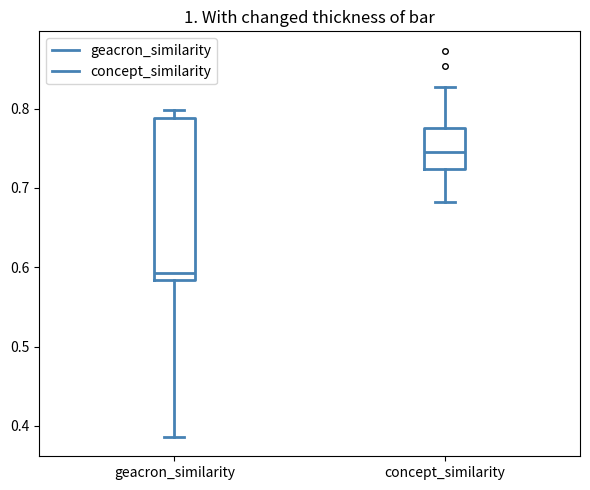

Reading left to right, read every box against the y-axis: the position of its median line, the range the box covers, and the ends of its whiskers. The values are not printed on the chart, so give them approximately, as read against the axis.

geacron_similarity: median 0.59, box 0.58 to 0.79, whiskers 0.39 to 0.80
concept_similarity: median 0.75, box 0.72 to 0.78, whiskers 0.68 to 0.83